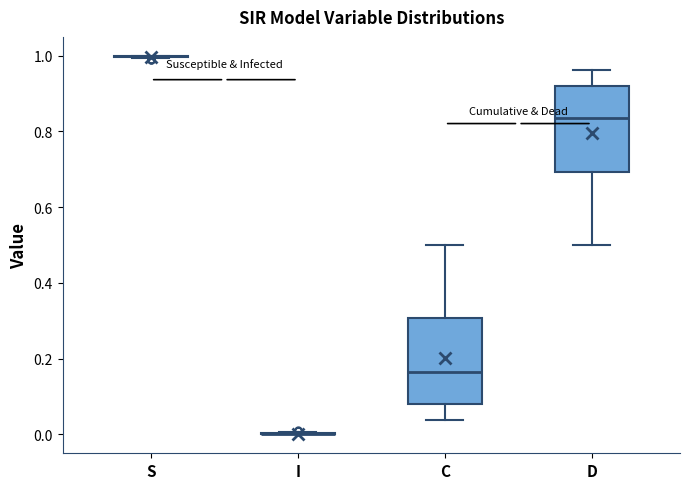

Reading left to right, transcribe this box plot: for each box, give where its median line is, the range the box spans, and where its two whiskers end, as read against the y-axis. The values are not printed on the chart, so give them approximately, as read against the axis.

S: box collapsed to a line at 1.00, whiskers 1.00 to 1.00
I: box collapsed to a line at 0.00, whiskers 0.00 to 0.00
C: median 0.16, box 0.08 to 0.30, whiskers 0.04 to 0.50
D: median 0.84, box 0.70 to 0.92, whiskers 0.50 to 0.96